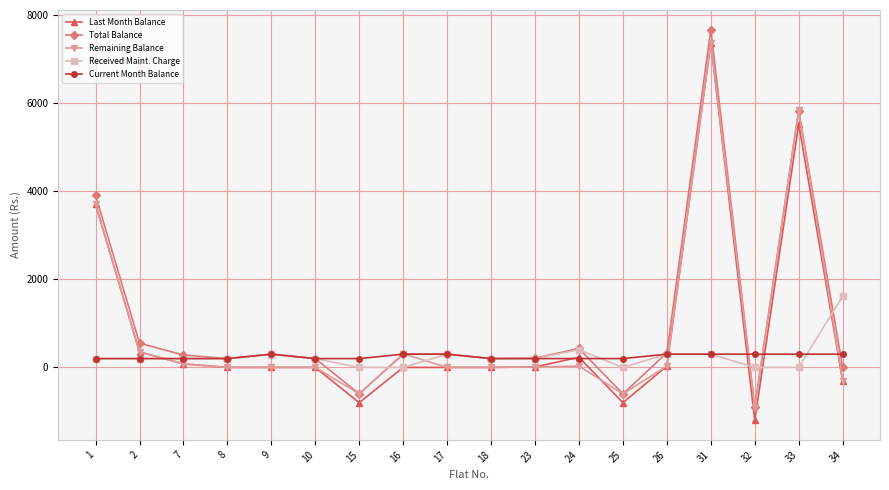

True or false: Received Maint. Charge has more than 1 points higher than both neighbors.

True